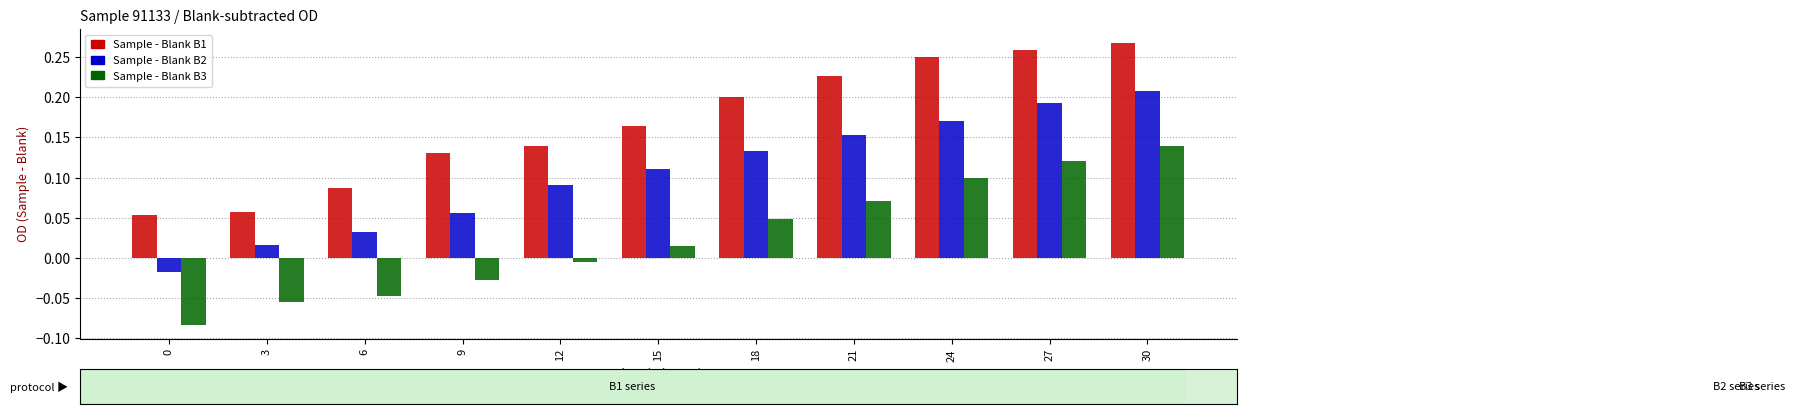

Which series changed the most between 0 and 27?

Sample - Blank B2